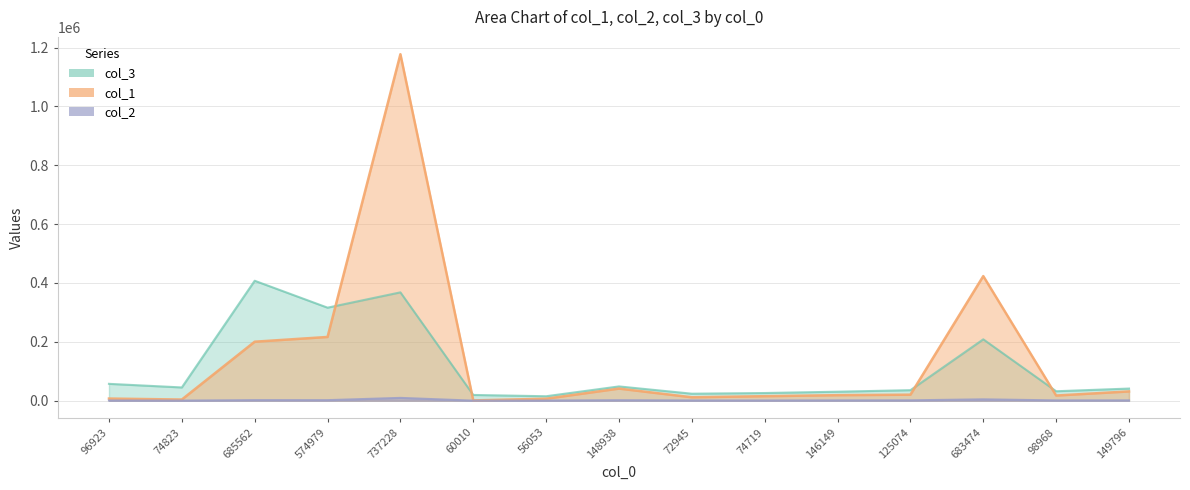

List the series in order of their peak value, highest first.

col_1, col_3, col_2